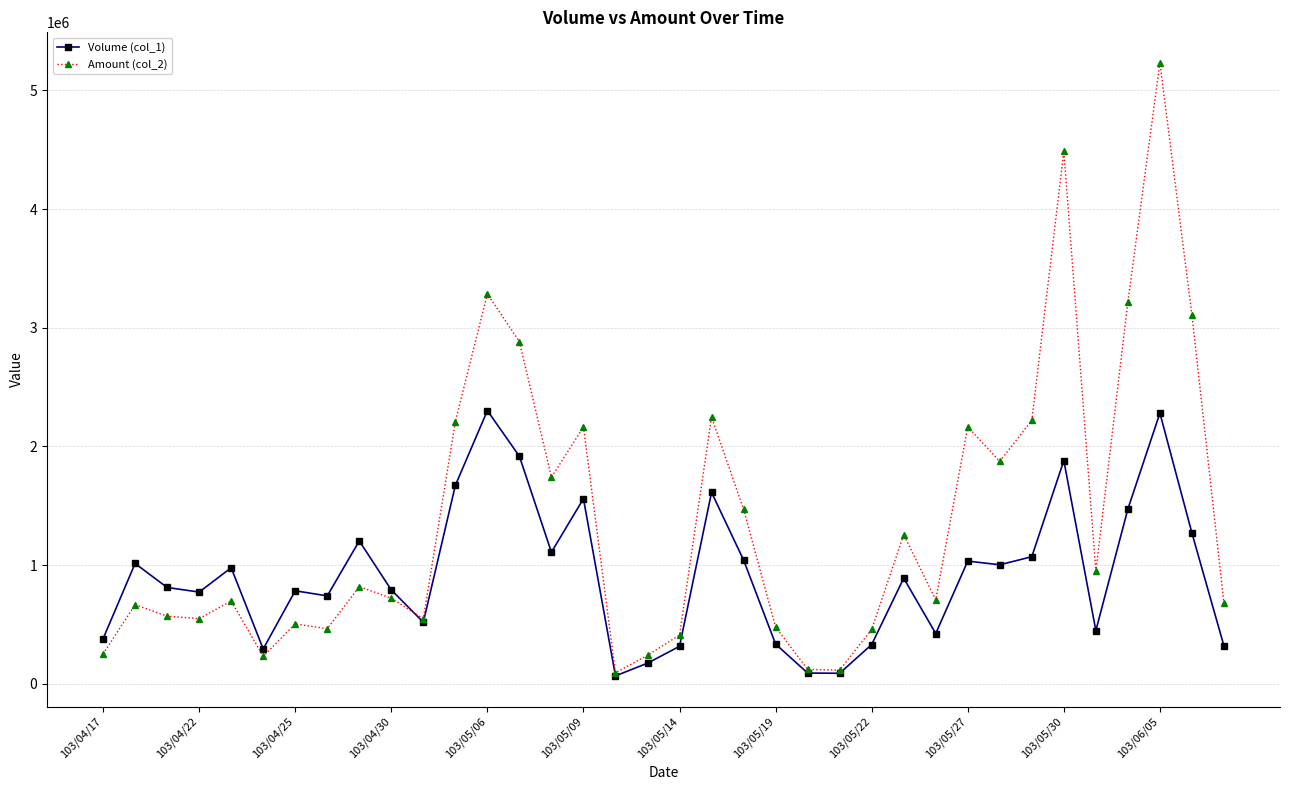

Rank the series by their average value, from highest to lowest.

Amount (col_2), Volume (col_1)